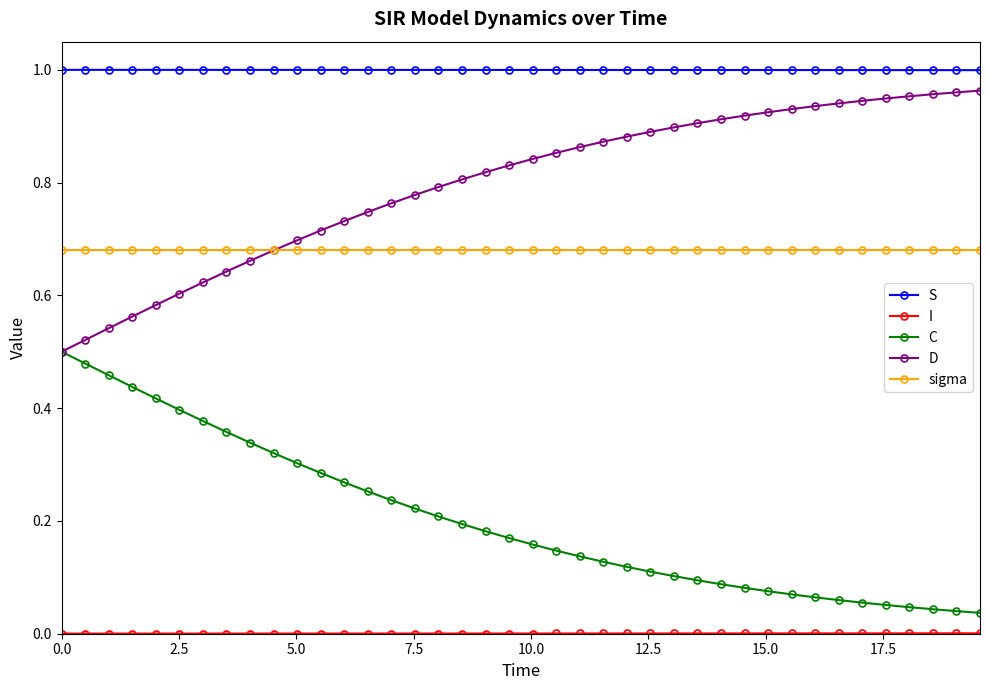

True or false: D and S intersect in this chart.

False